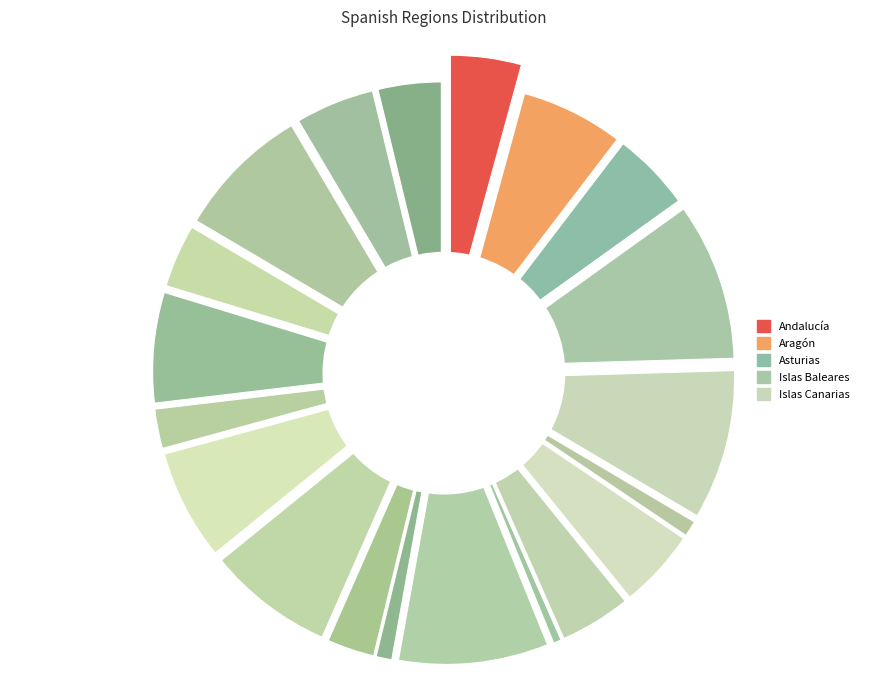

Do Madrid and País Vasco together represent more than half of the pie?

No